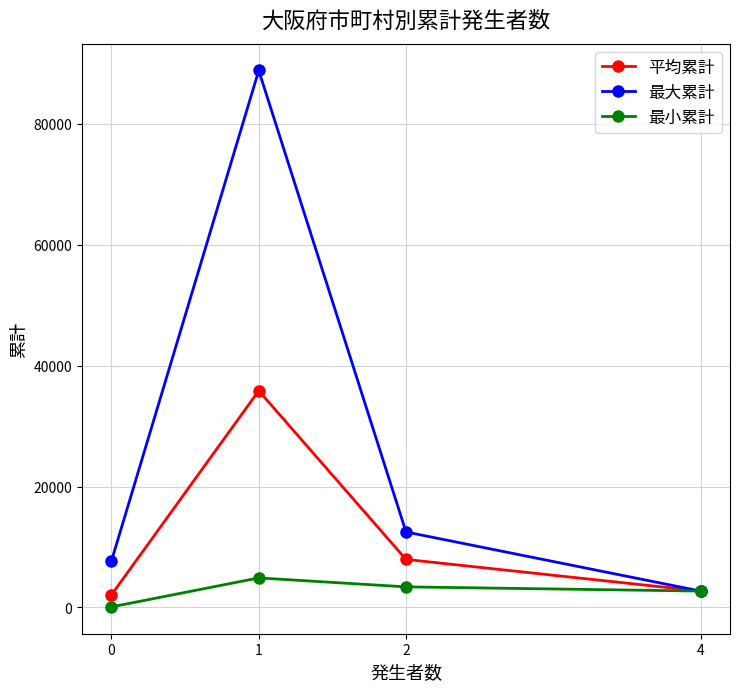

Which series has the largest total across all categories?

最大累計